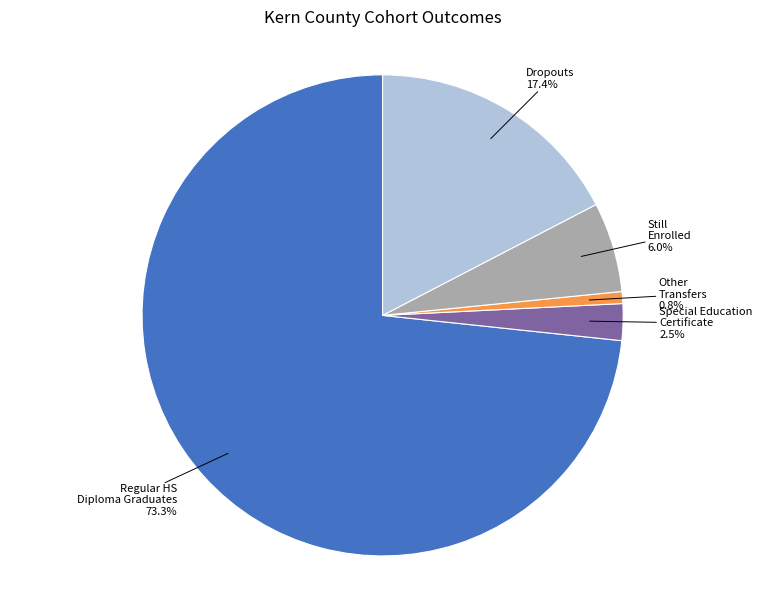

Is there any slice that represents more than half of the pie?

Yes